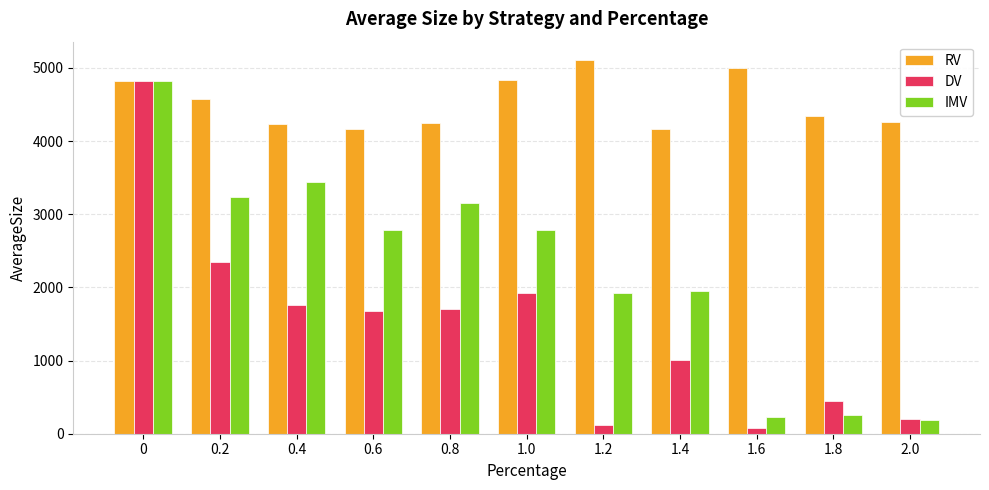

Which series has the largest total across all categories?

RV